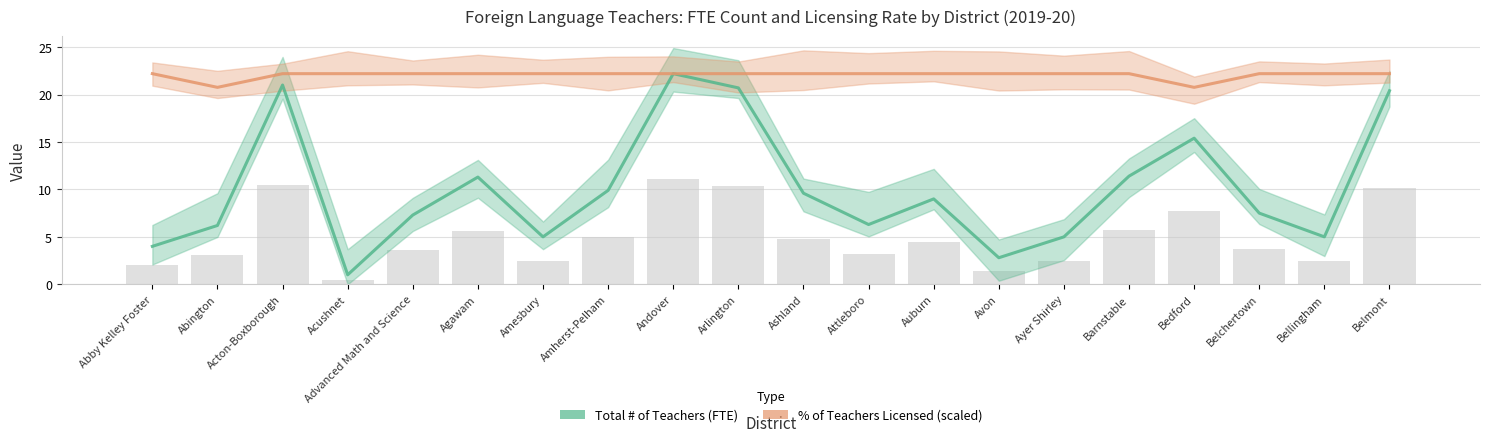

What is the difference between the maximum and minimum values in the % of Teachers Licensed (scaled) series?

1.4